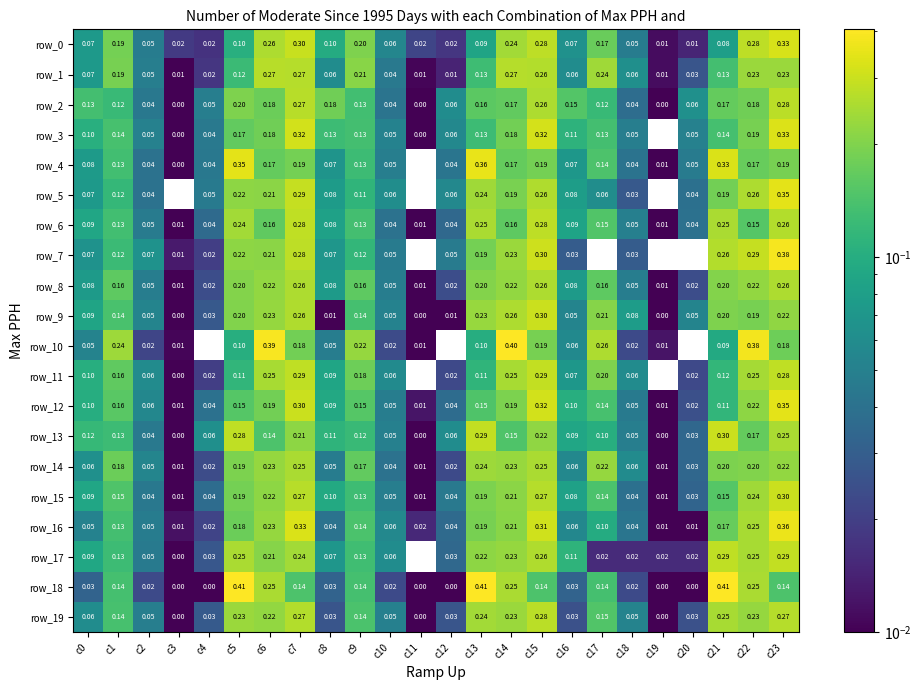

Is the value of row_14 at c4 greater than the value of row_4 at c22?

No